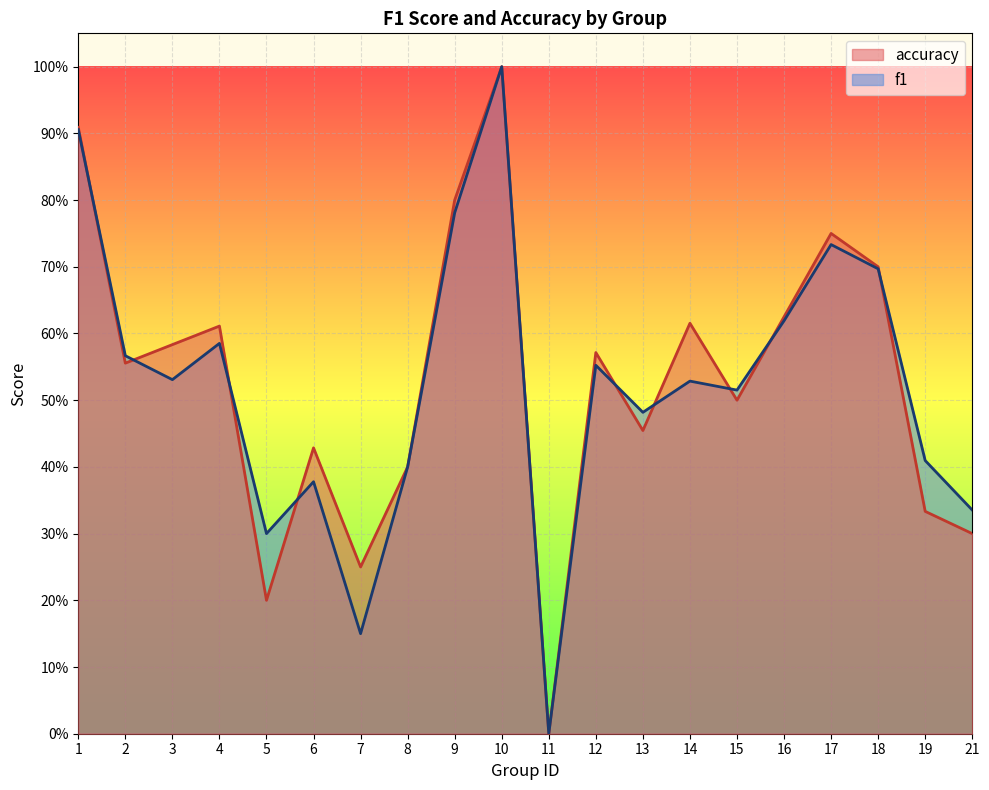

What is the difference between the maximum and minimum values in the f1 series?

1.0